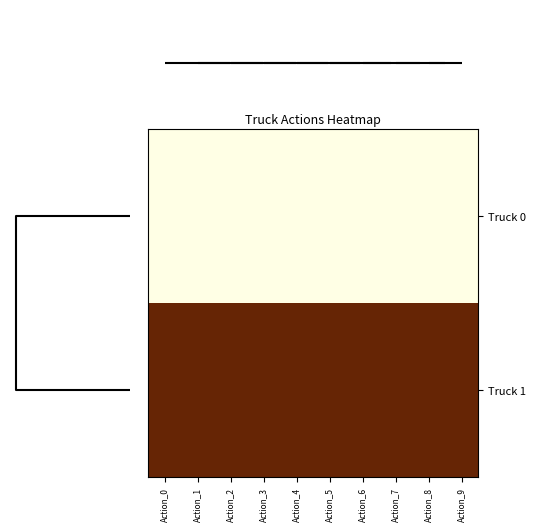

Reading left to right, list all the values displayed in this chart.

Truck 0: Action_0=0.0	Action_1=0.0	Action_2=0.0	Action_3=0.0	Action_4=0.0	Action_5=0.0	Action_6=0.0	Action_7=0.0	Action_8=0.0	Action_9=0.0
Truck 1: Action_0=1.0	Action_1=1.0	Action_2=1.0	Action_3=1.0	Action_4=1.0	Action_5=1.0	Action_6=1.0	Action_7=1.0	Action_8=1.0	Action_9=1.0